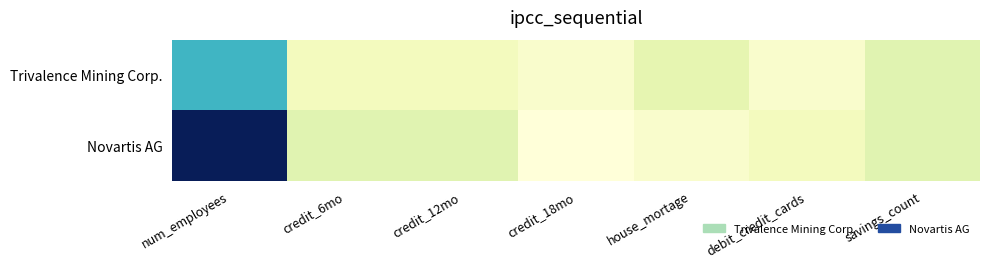

Which has a higher value, num_employees or house_mortage?

num_employees